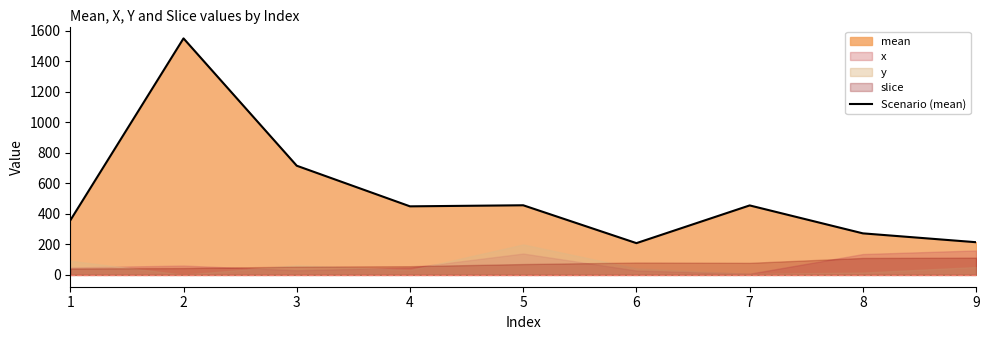

How many points are higher than both their immediate neighbors (excluding endpoints)?

3